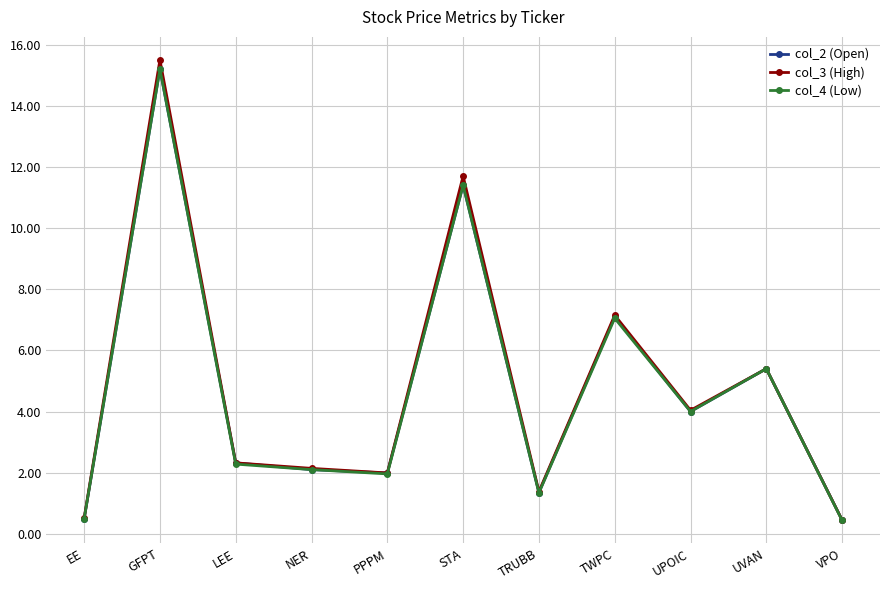

Which series has the widest spread of values?

col_3 (High)